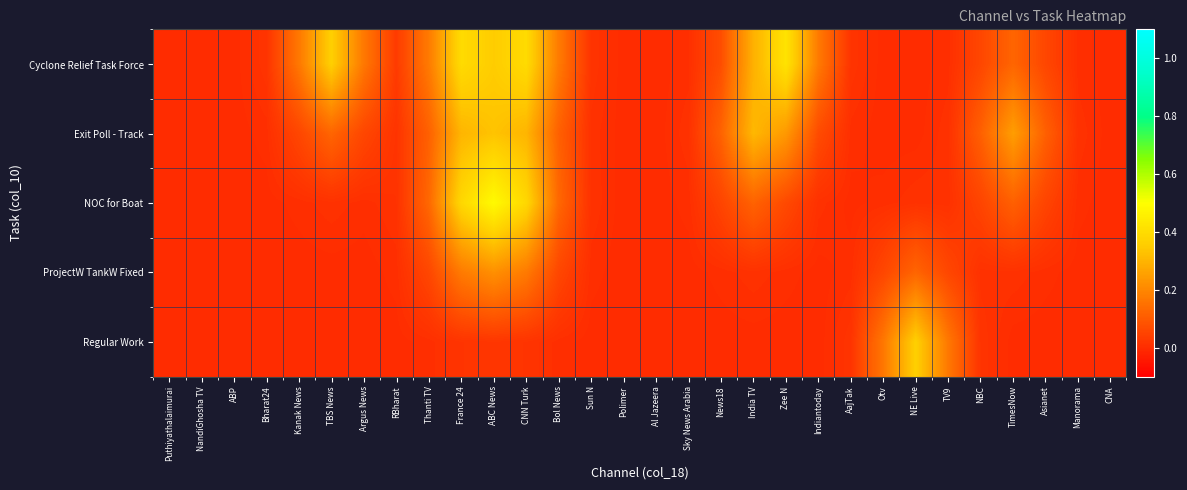

Reading left to right, transcribe all the data shown in this chart.

Cyclone Relief Task Force: Puthiyathalaimurai=0.0	NandiGhosha TV=0.0	ABP=0.0	Bharat24=0.0	Kanak News=0.2	TBS News=0.4	Argus News=0.2	RBharat=0.0	Thanti TV=0.2	France 24=0.4	ABC News=0.4	CNN Turk=0.4	Bol News=0.2	Sun N=0.0	Polimer=0.0	Al Jazeera=0.0	Sky News Arabia=0.0	News18=0.1	India TV=0.3	Zee N=0.4	Indiantoday=0.2	AajTak=0.0	Otv=0.0	NE Live=0.0	TV9=0.0	NBC=0.1	TimesNow=0.1	Asianet=0.1	Manorama=0.0	CNA=0.0
Exit Poll - Track: Puthiyathalaimurai=0.0	NandiGhosha TV=0.0	ABP=0.0	Bharat24=0.0	Kanak News=0.1	TBS News=0.1	Argus News=0.1	RBharat=0.0	Thanti TV=0.1	France 24=0.3	ABC News=0.3	CNN Turk=0.3	Bol News=0.1	Sun N=0.0	Polimer=0.0	Al Jazeera=0.0	Sky News Arabia=0.0	News18=0.1	India TV=0.3	Zee N=0.2	Indiantoday=0.1	AajTak=0.0	Otv=0.0	NE Live=0.0	TV9=0.0	NBC=0.1	TimesNow=0.2	Asianet=0.1	Manorama=0.0	CNA=0.0
NOC for Boat: Puthiyathalaimurai=0.0	NandiGhosha TV=0.0	ABP=0.0	Bharat24=0.0	Kanak News=0.0	TBS News=0.0	Argus News=0.0	RBharat=0.0	Thanti TV=0.1	France 24=0.4	ABC News=0.5	CNN Turk=0.4	Bol News=0.1	Sun N=0.0	Polimer=0.0	Al Jazeera=0.0	Sky News Arabia=0.0	News18=0.1	India TV=0.1	Zee N=0.1	Indiantoday=0.0	AajTak=0.0	Otv=0.0	NE Live=0.0	TV9=0.0	NBC=0.1	TimesNow=0.1	Asianet=0.1	Manorama=0.0	CNA=0.0
ProjectW TankW Fixed: Puthiyathalaimurai=0.0	NandiGhosha TV=0.0	ABP=0.0	Bharat24=0.0	Kanak News=0.0	TBS News=0.0	Argus News=0.0	RBharat=0.0	Thanti TV=0.1	France 24=0.2	ABC News=0.2	CNN Turk=0.2	Bol News=0.1	Sun N=0.0	Polimer=0.0	Al Jazeera=0.0	Sky News Arabia=0.0	News18=0.0	India TV=0.0	Zee N=0.0	Indiantoday=0.0	AajTak=0.0	Otv=0.1	NE Live=0.1	TV9=0.1	NBC=0.0	TimesNow=0.0	Asianet=0.0	Manorama=0.0	CNA=0.0
Regular Work: Puthiyathalaimurai=0.0	NandiGhosha TV=0.0	ABP=0.0	Bharat24=0.0	Kanak News=0.0	TBS News=0.0	Argus News=0.0	RBharat=0.0	Thanti TV=0.0	France 24=0.0	ABC News=0.0	CNN Turk=0.0	Bol News=0.0	Sun N=0.0	Polimer=0.0	Al Jazeera=0.0	Sky News Arabia=0.0	News18=0.0	India TV=0.0	Zee N=0.0	Indiantoday=0.0	AajTak=0.0	Otv=0.2	NE Live=0.4	TV9=0.2	NBC=0.0	TimesNow=0.0	Asianet=0.0	Manorama=0.0	CNA=0.0